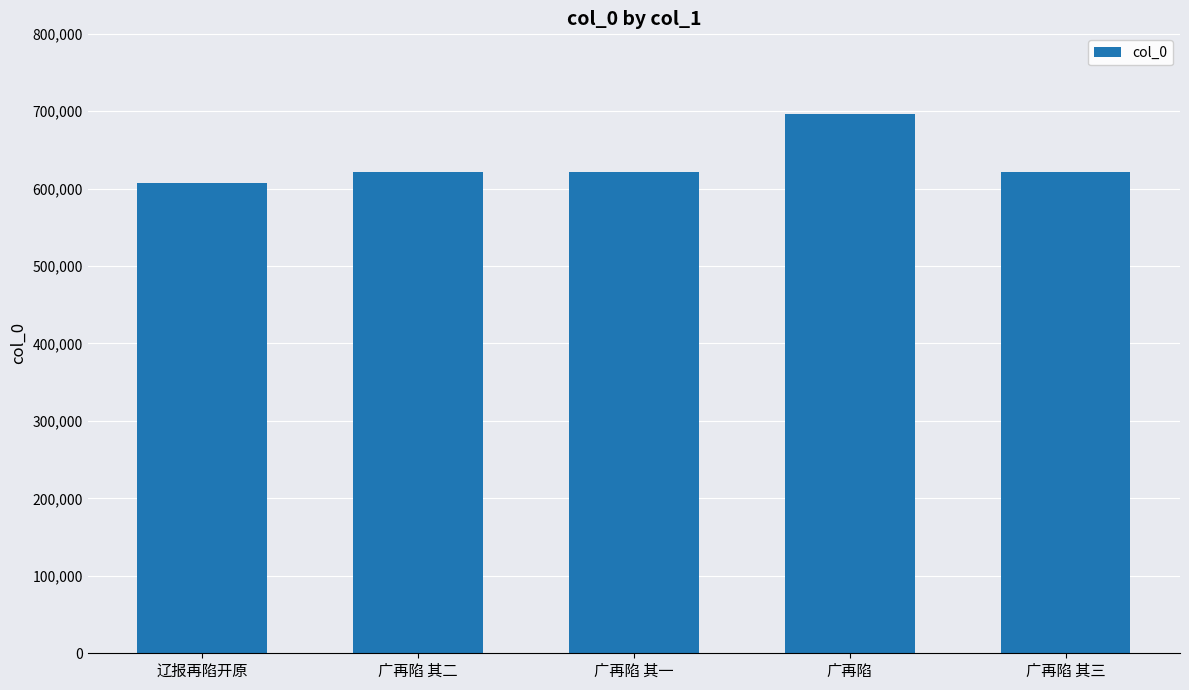

Is it true that the value at 广再陷 其二 is 1011907?

False